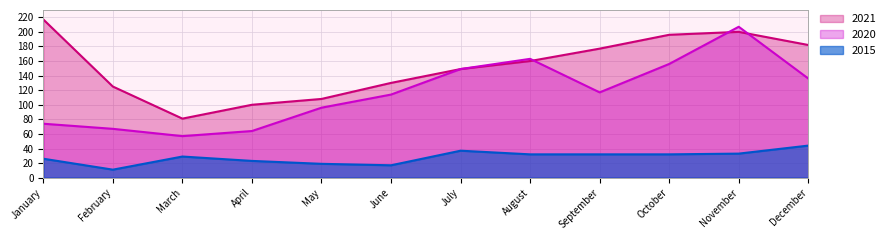

At March, list the series in order from largest to smallest.

2021, 2020, 2015